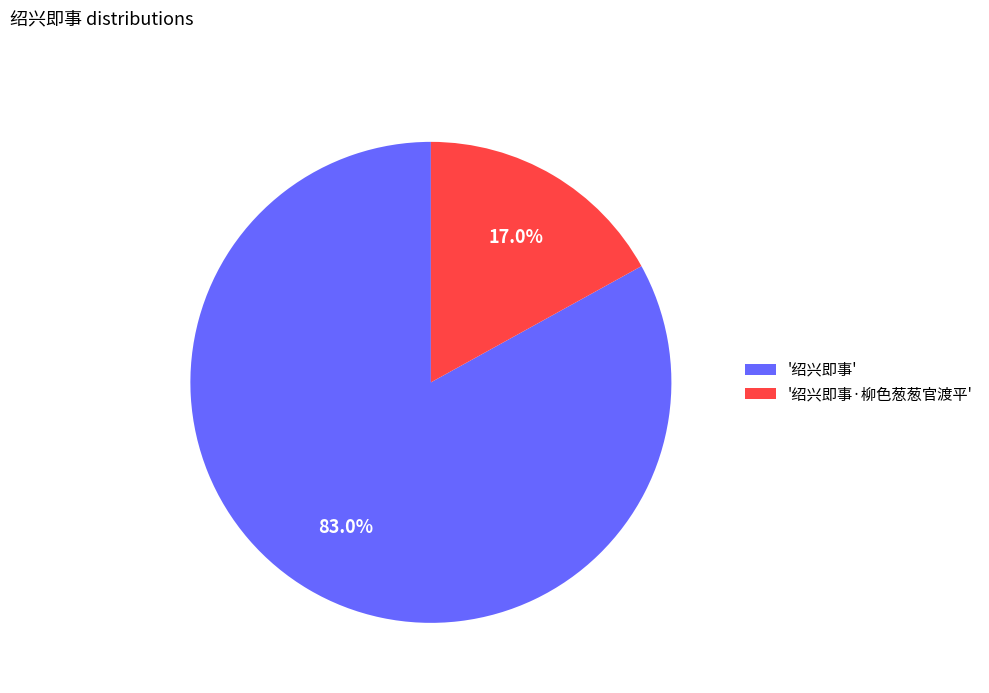

Which slice is the smallest?

'绍兴即事·柳色葱葱官渡平'